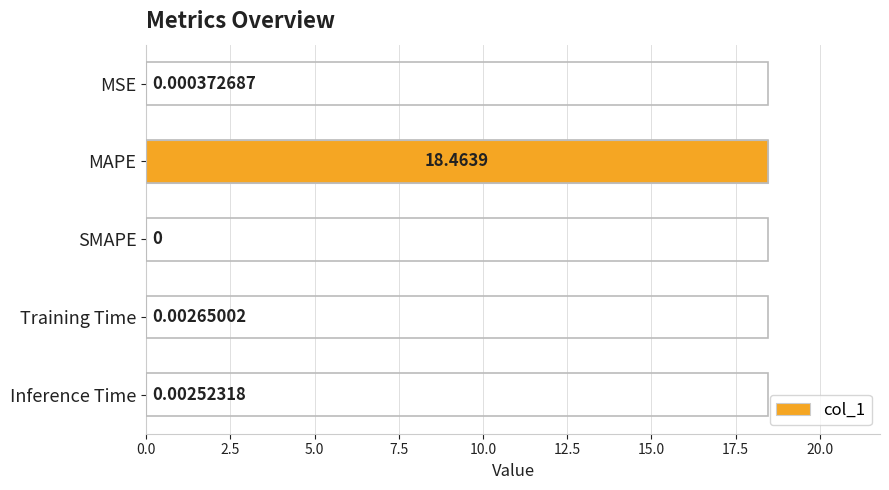

Which category has the highest value across all series?

MAPE